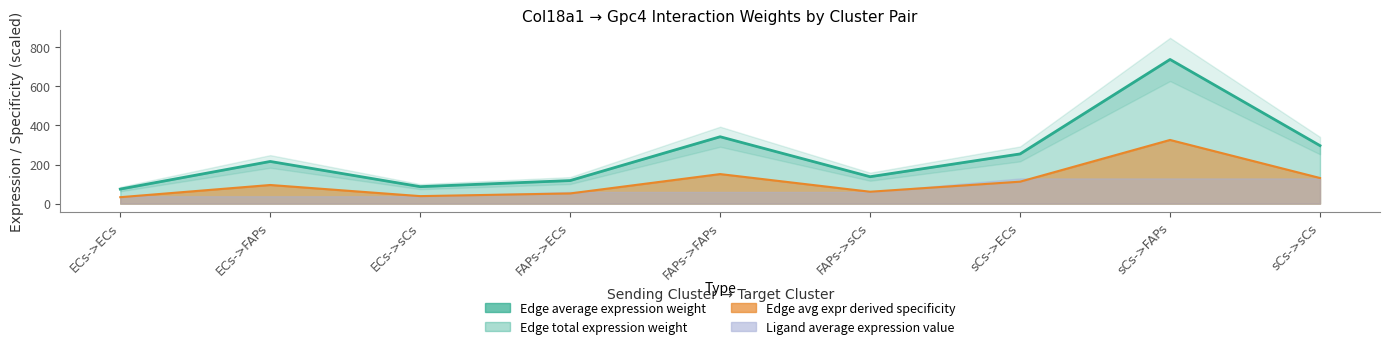

Which series changed the most between ECs->sCs and sCs->FAPs?

Edge total expression weight